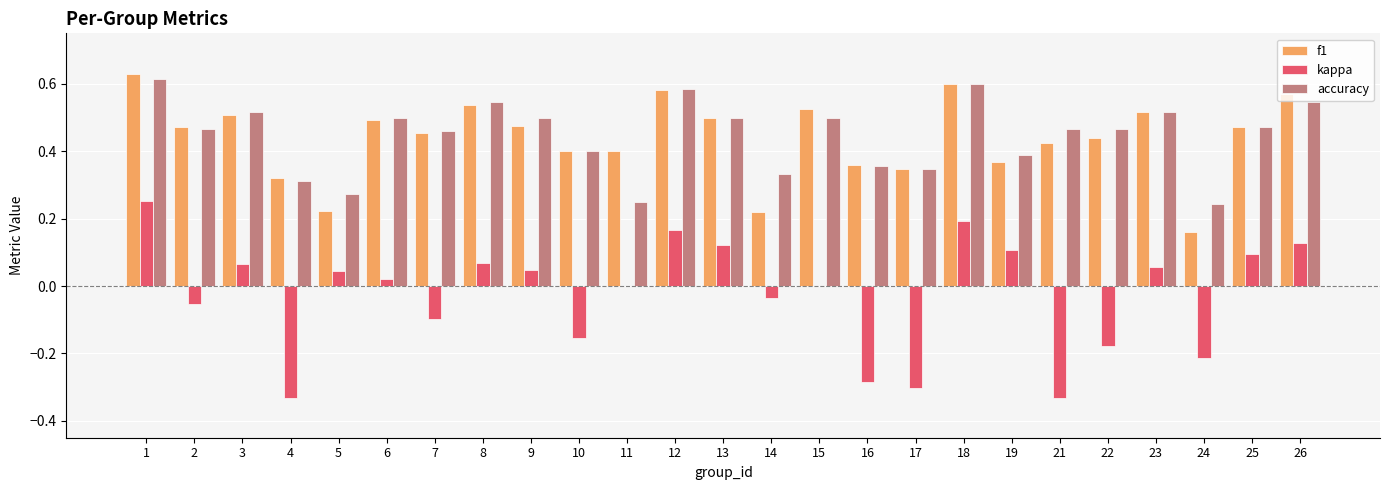

Between 2 and 14, which series saw the biggest shift?

f1